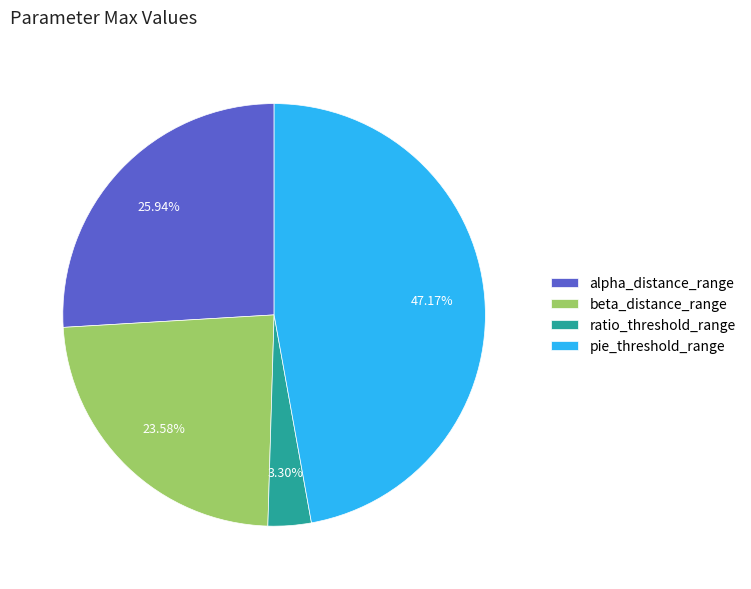

Does ratio_threshold_range represent more than half of the total?

No